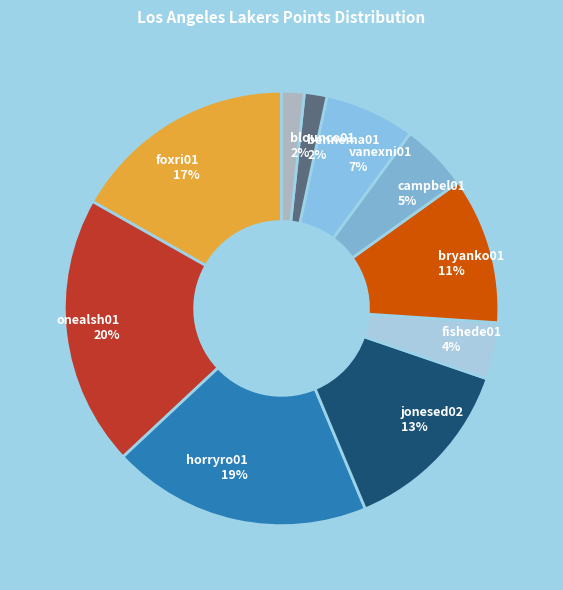

True or false: blounco01 accounts for 2% of the total.

True